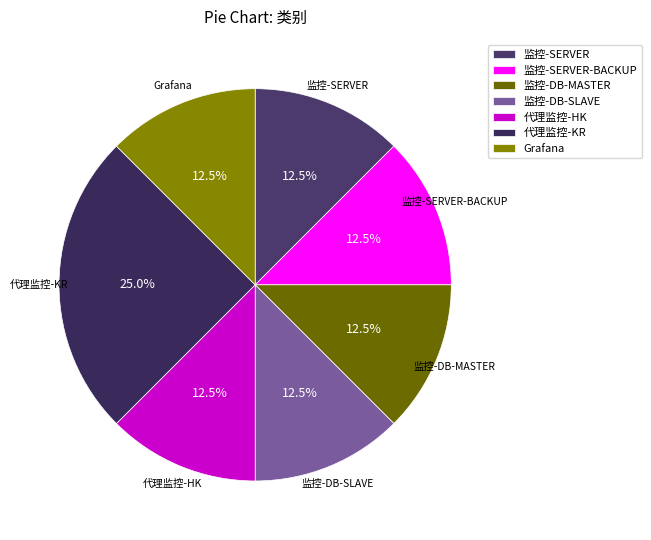

How many segments does this pie chart have?

7